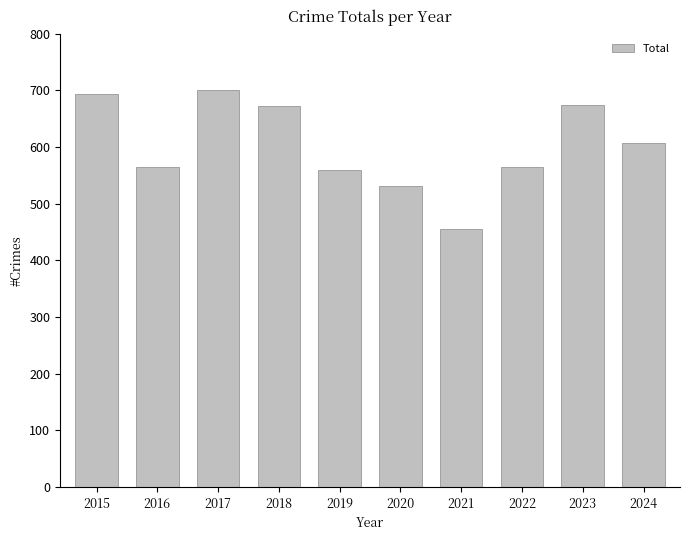

Read the value at 2016.

565